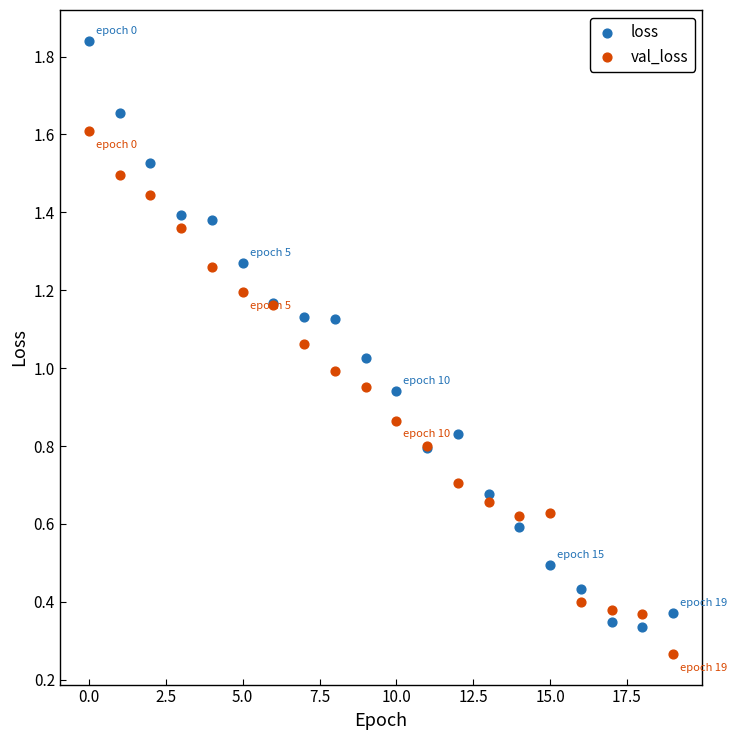

Which series has the largest Y range (max minus min)?

loss